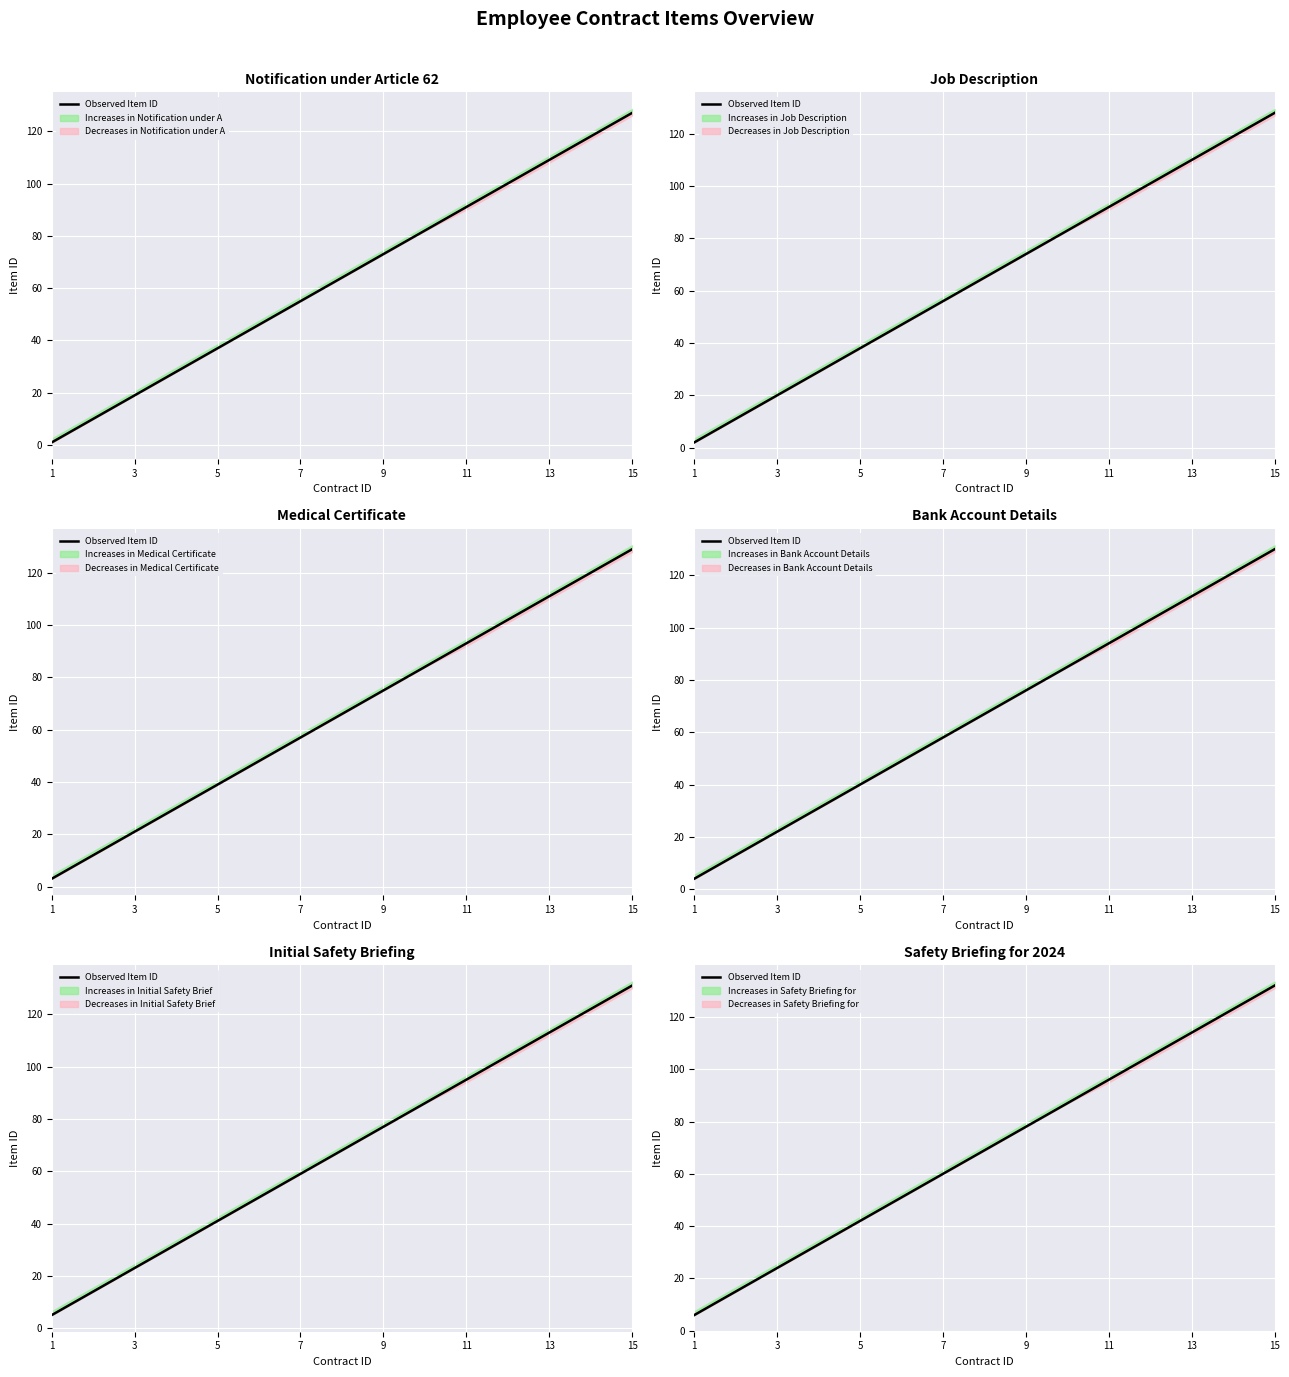

Which label corresponds to the smallest value in the chart?

1